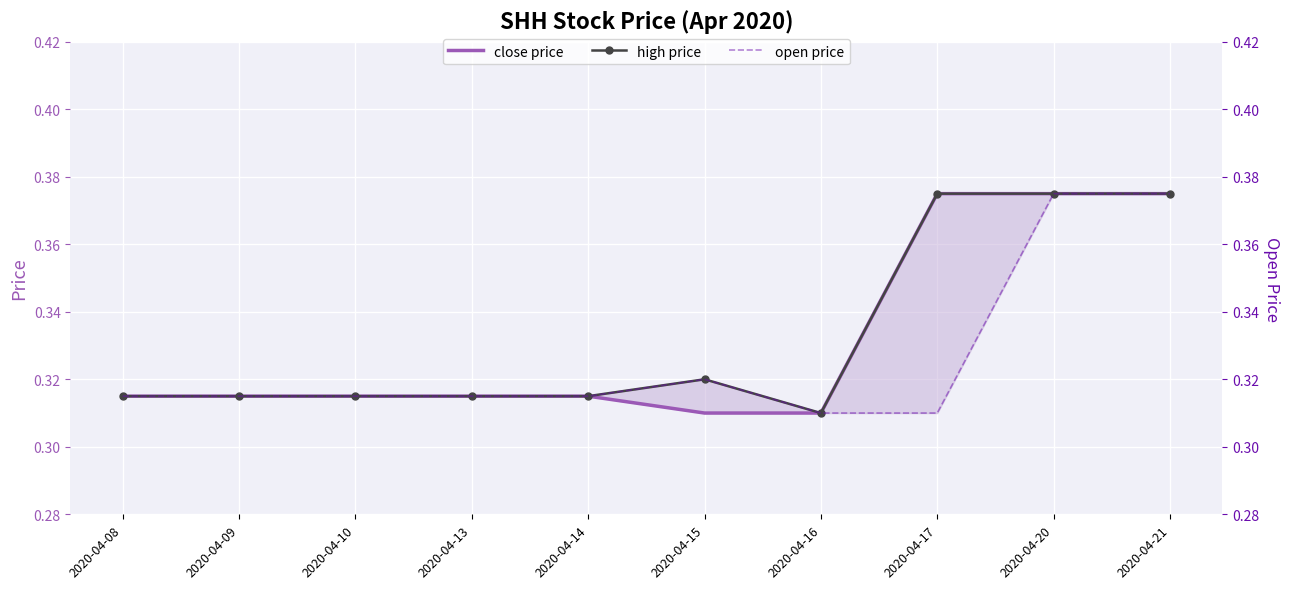

Which series has the largest range (max minus min)?

close price